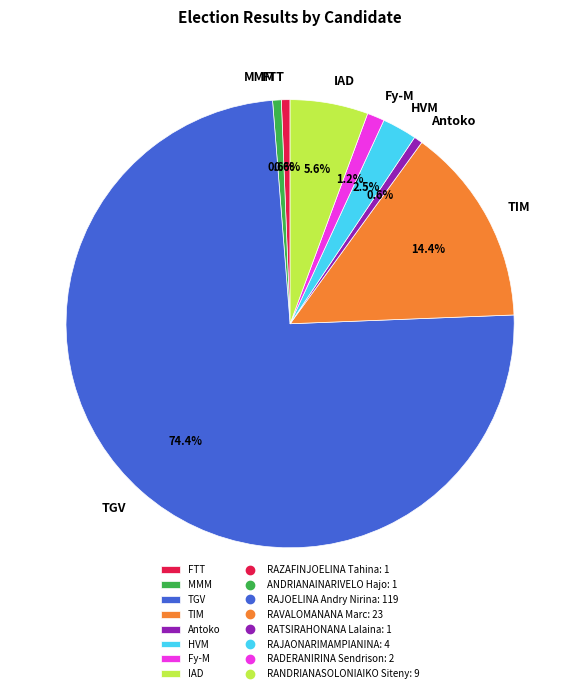

How much of the chart is everything except IAD?

94.4%